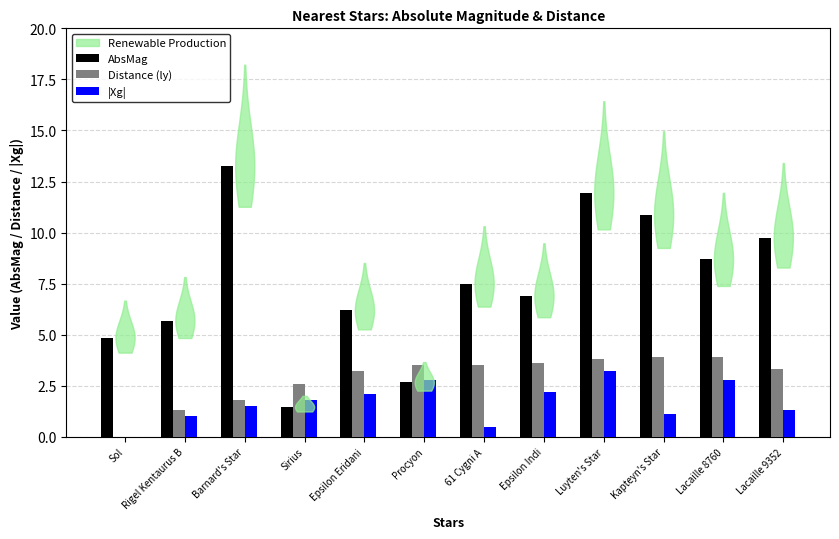

The |Xg| series shows 2.0 at Sol. True or false?

False